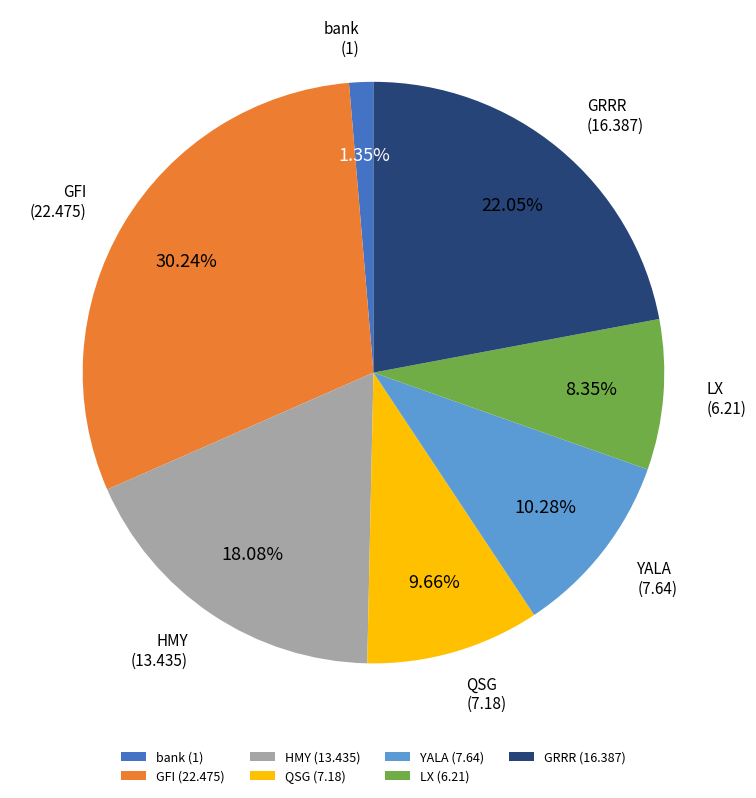

Is the sum of HMY and LX greater than half?

No